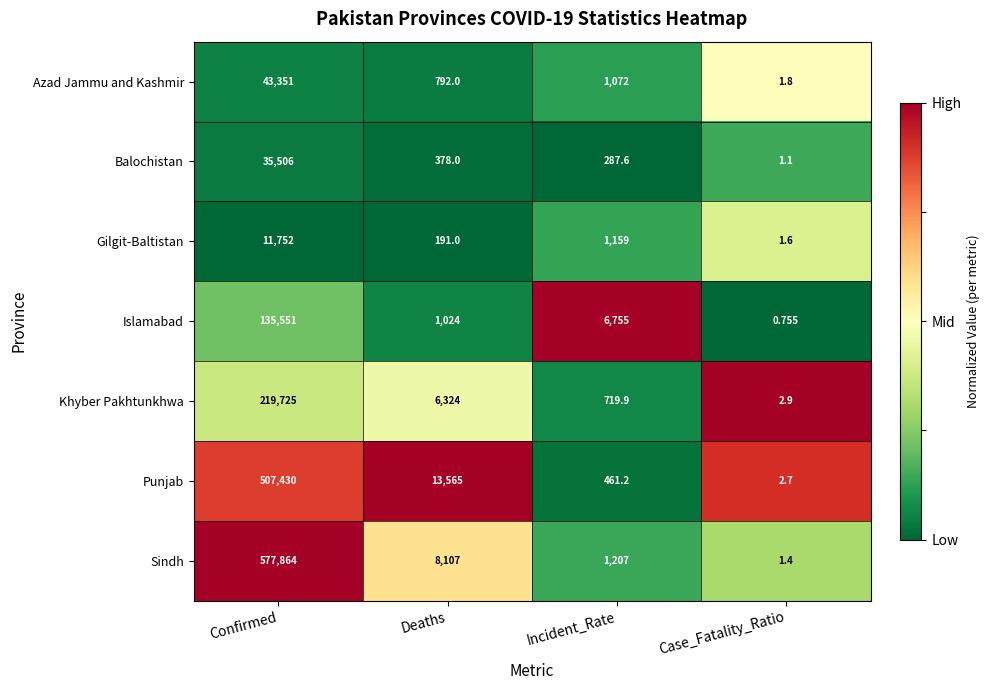

Which category has the highest value across all series?

Confirmed